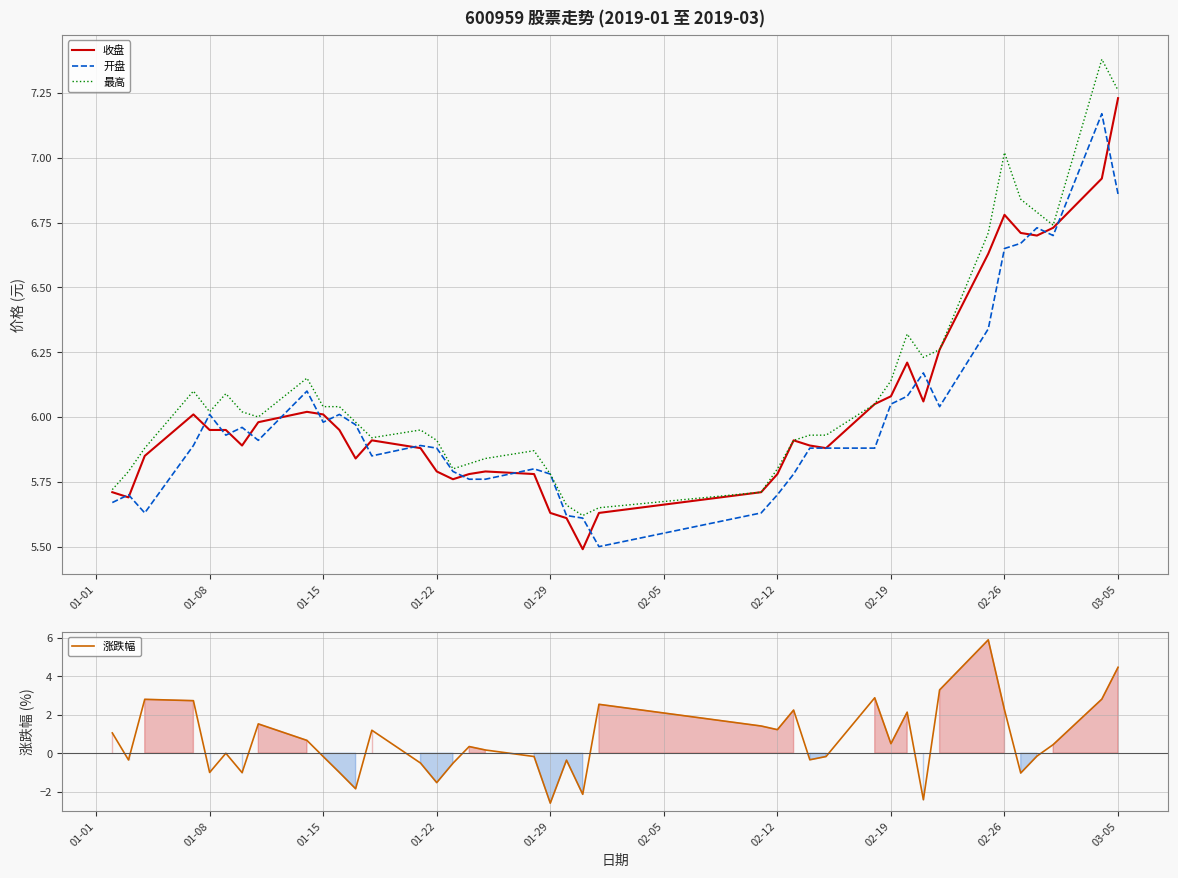

Is this an area chart (filled region under the line)?

No